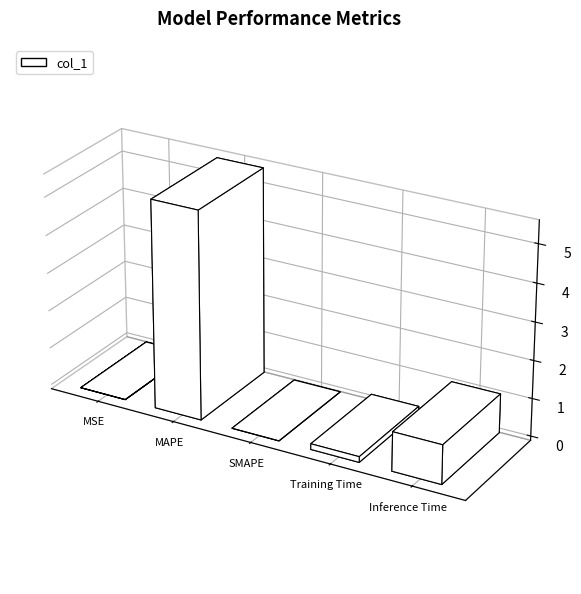

What position from the right is Training Time?

2